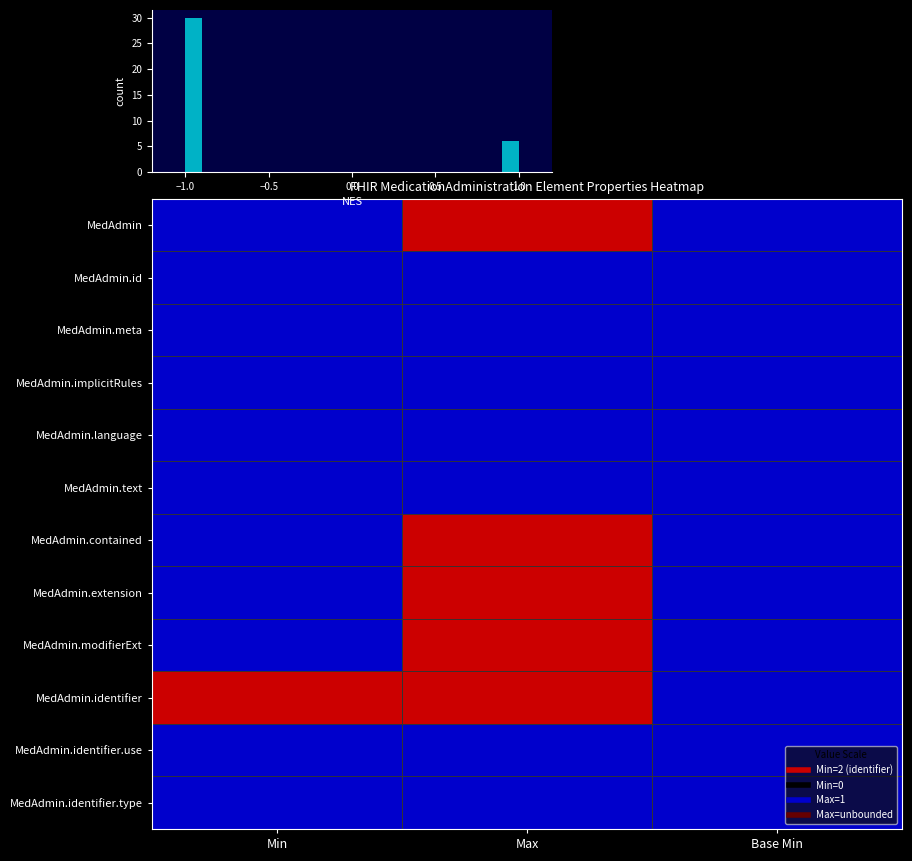

True or false: MedAdmin.language has a value of -1 at Base Min.

False